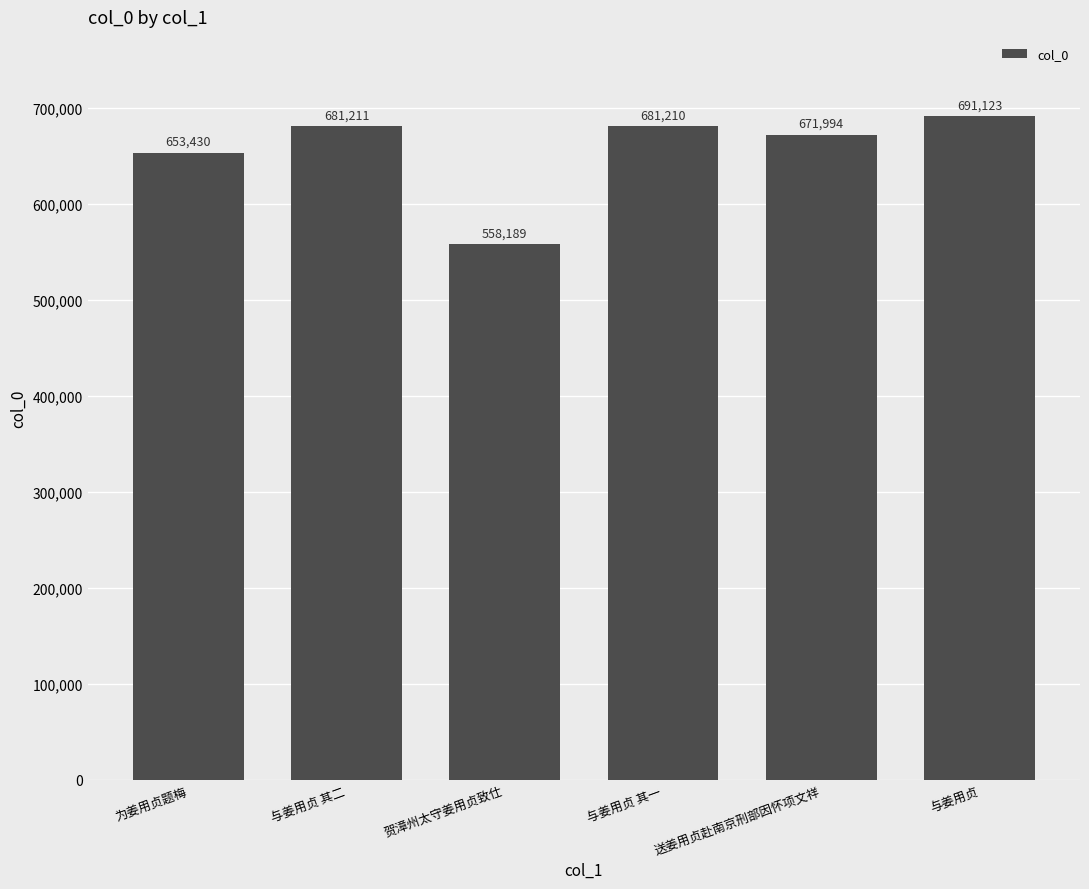

How many data points are less than 681210?

3